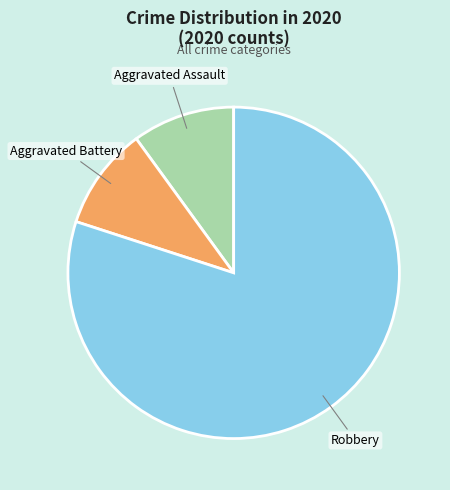

The Robbery slice represents 66% of the pie. True or false?

False